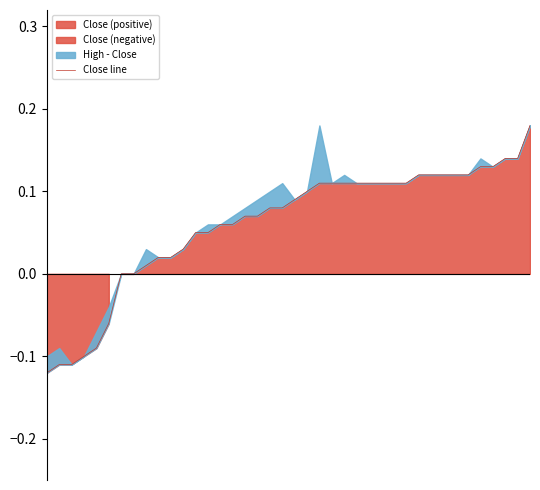

What is the value of the 40th point from the left?

0.2